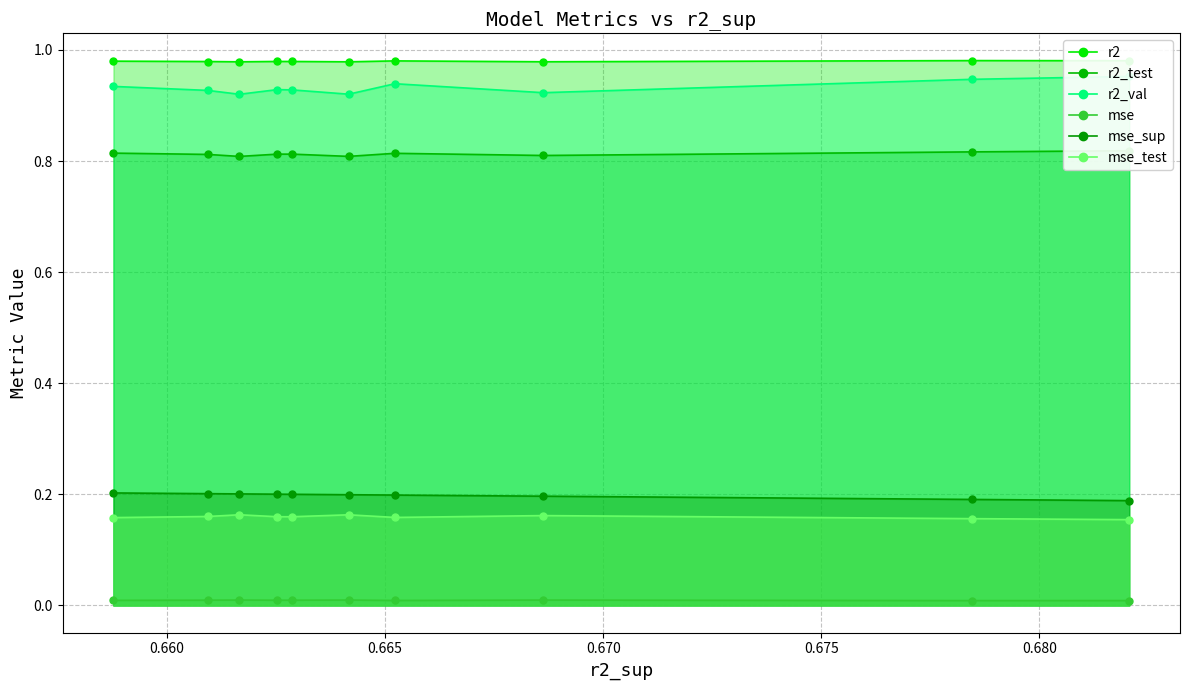

True or false: mse and mse_sup cross at least once.

False